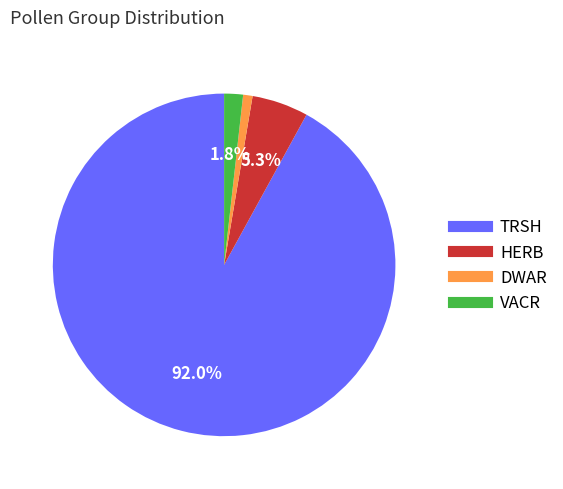

To the nearest percent, what portion does DWAR represent?

1%